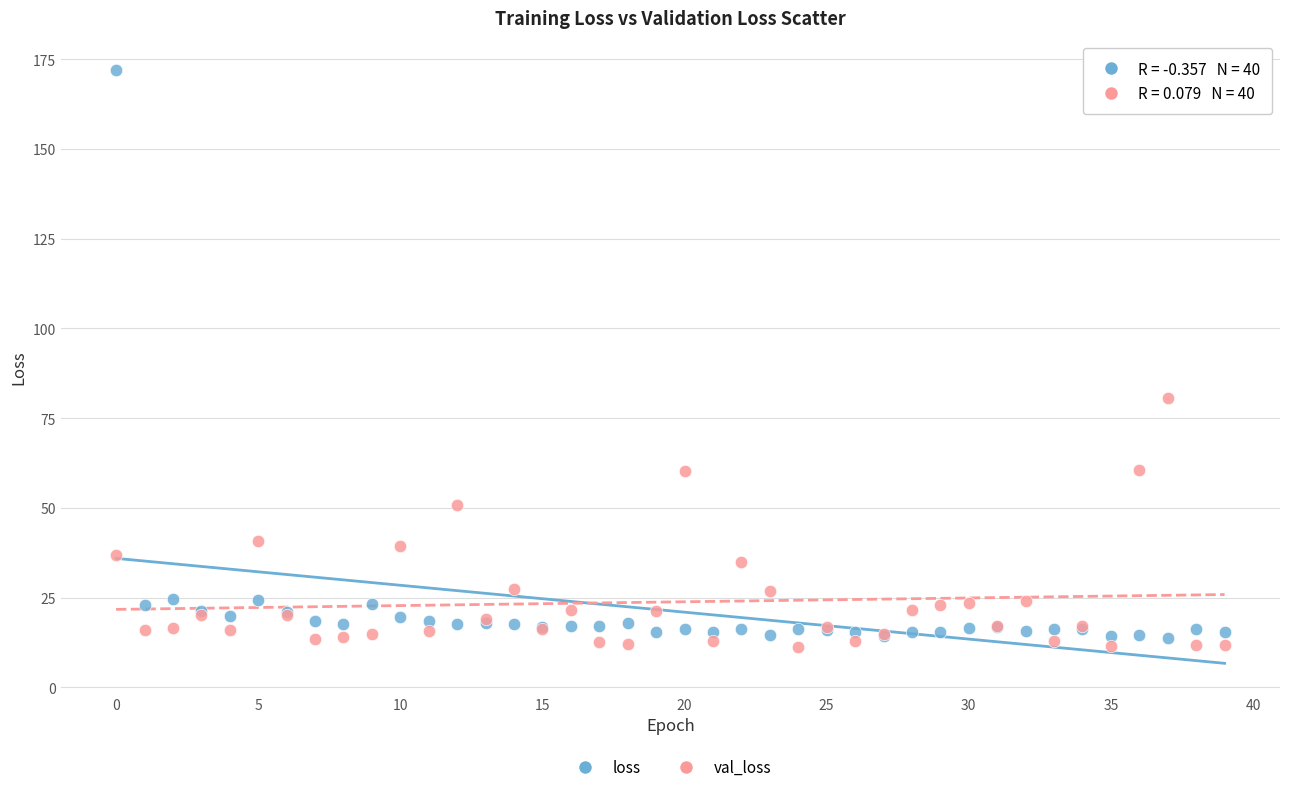

What are all the series names shown in the legend?

loss, val_loss